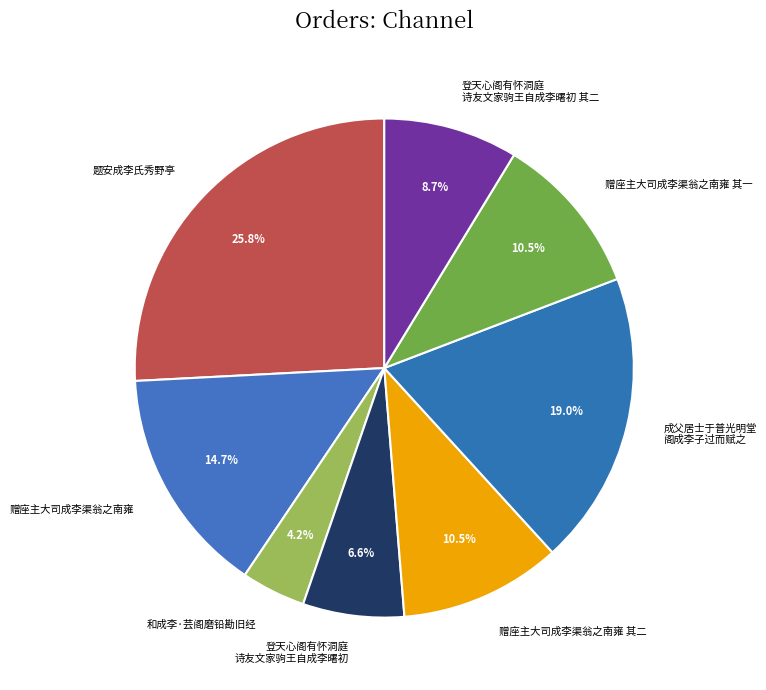

Rank the categories by value from highest to lowest.

题安成李氏秀野亭, 成父居士于普光明堂之东别建大阁榜曰妙严将家焉阁成李子过而赋之, 赠座主大司成李渠翁之南雍, 赠座主大司成李渠翁之南雍 其二, 赠座主大司成李渠翁之南雍 其一, 登天心阁有怀洞庭诗友文家驹王自成李曙初 其二, 登天心阁有怀洞庭诗友文家驹王自成李曙初, 和成李·芸阁磨铅勘旧经